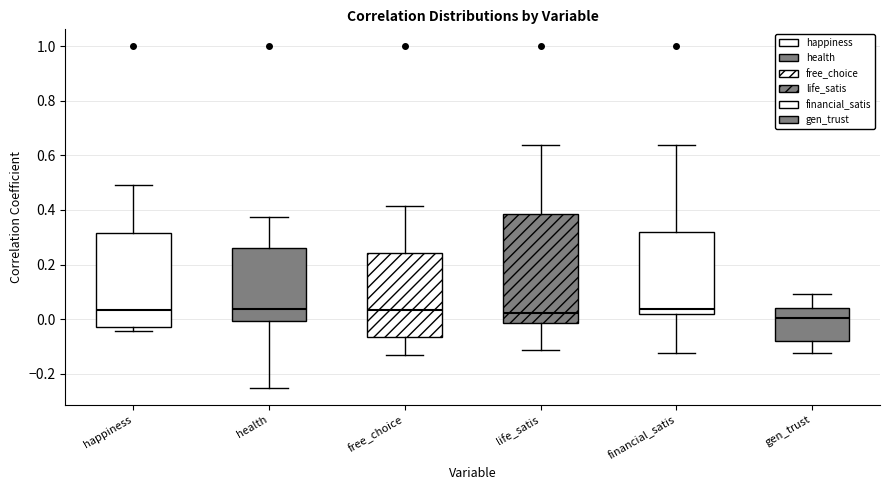

Reading left to right, read every box against the y-axis: the position of its median line, the range the box covers, and the ends of its whiskers. The values are not printed on the chart, so give them approximately, as read against the axis.

happiness: median 0.04, box -0.04 to 0.32, whiskers -0.04 (just below the box's lower edge) to 0.50
health: median 0.04, box 0.00 to 0.26, whiskers -0.26 to 0.38
free_choice: median 0.04, box -0.06 to 0.24, whiskers -0.14 to 0.42
life_satis: median 0.02, box -0.02 to 0.38, whiskers -0.12 to 0.64
financial_satis: median 0.04, box 0.02 to 0.32, whiskers -0.12 to 0.64
gen_trust: median 0.00, box -0.08 to 0.04, whiskers -0.12 to 0.10